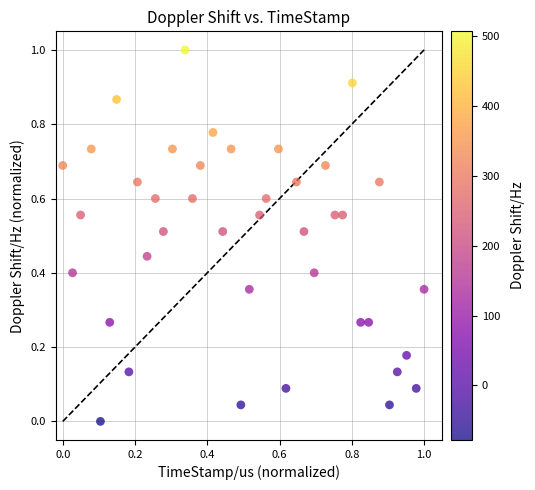

What is the range of X values (max minus min)?

1.0